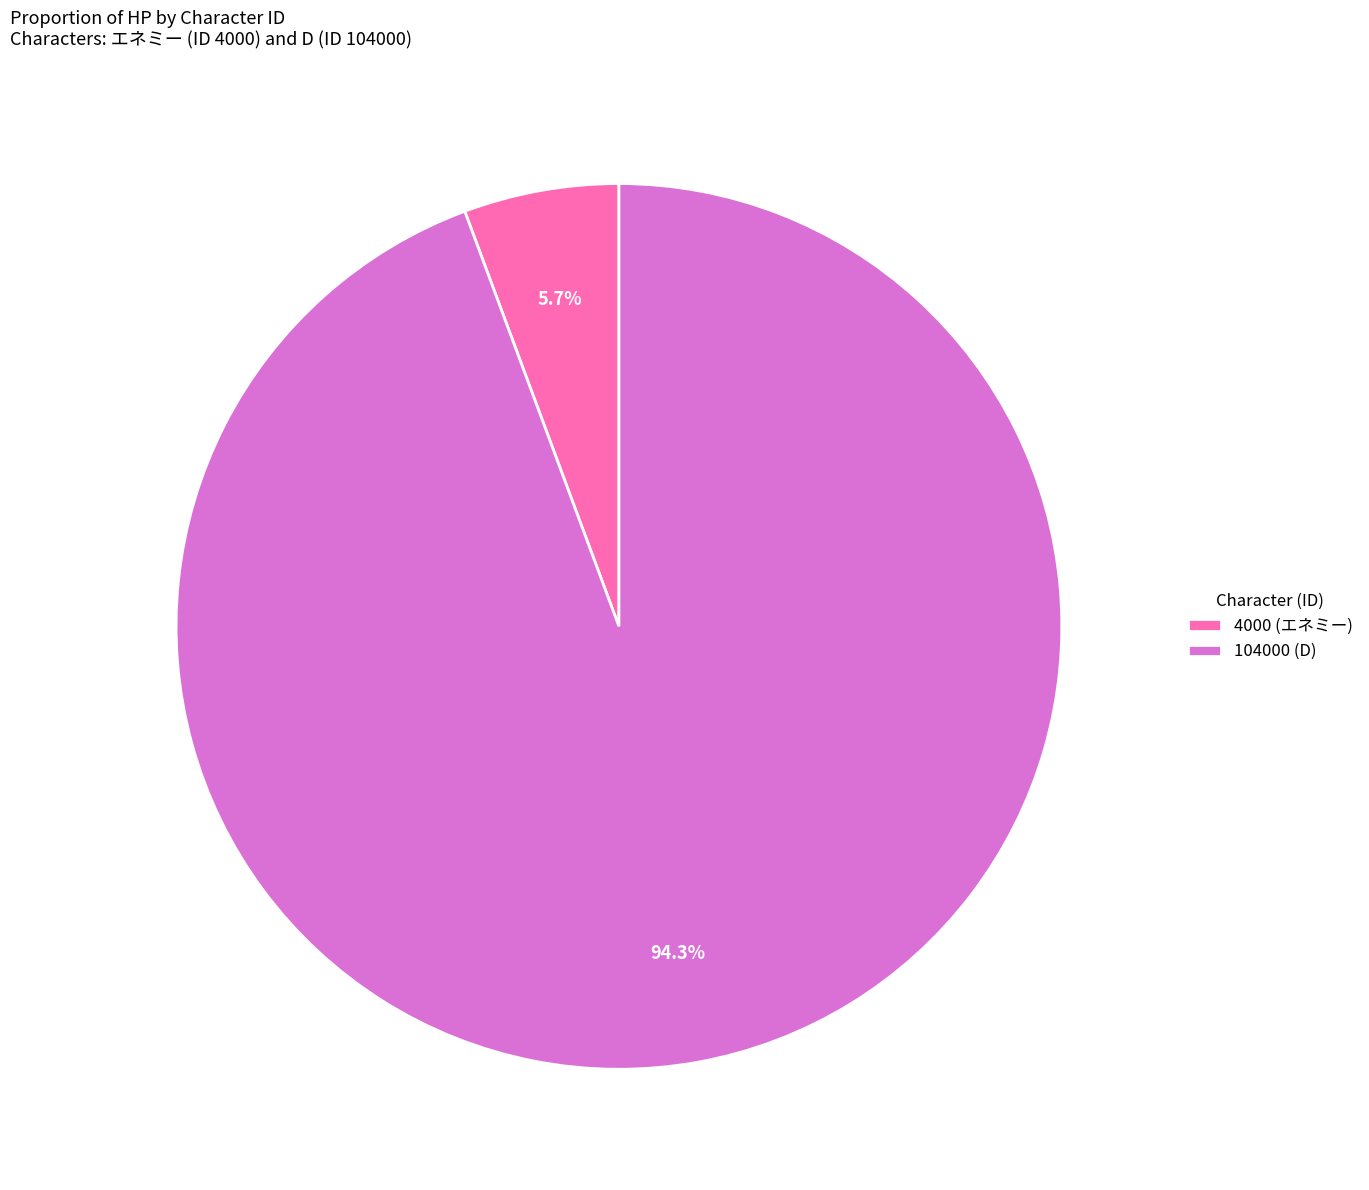

To the nearest percent, what is the difference between the 104000 (D) and 4000 (エネミー) slice percentages?

89%